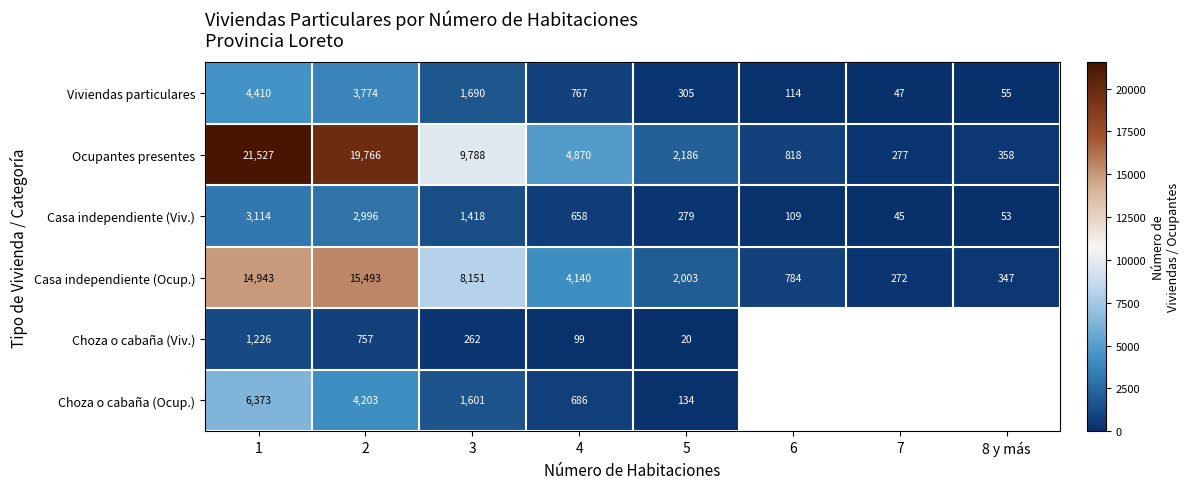

What is the total value across all series at 4?

11220